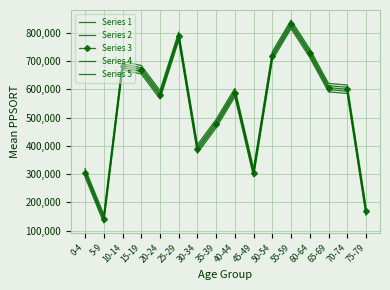

What is the sum of the Series 5 values at 10-14 and 30-34?

1102839.7